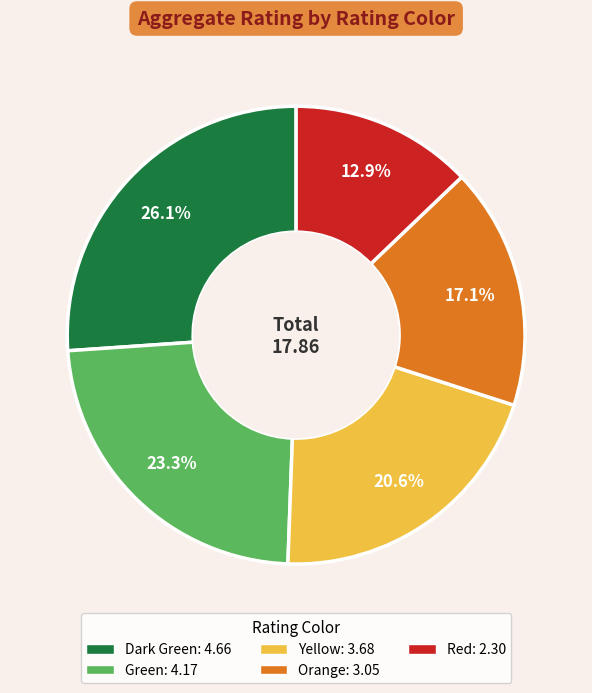

What is the smallest slice in the pie chart?

Red